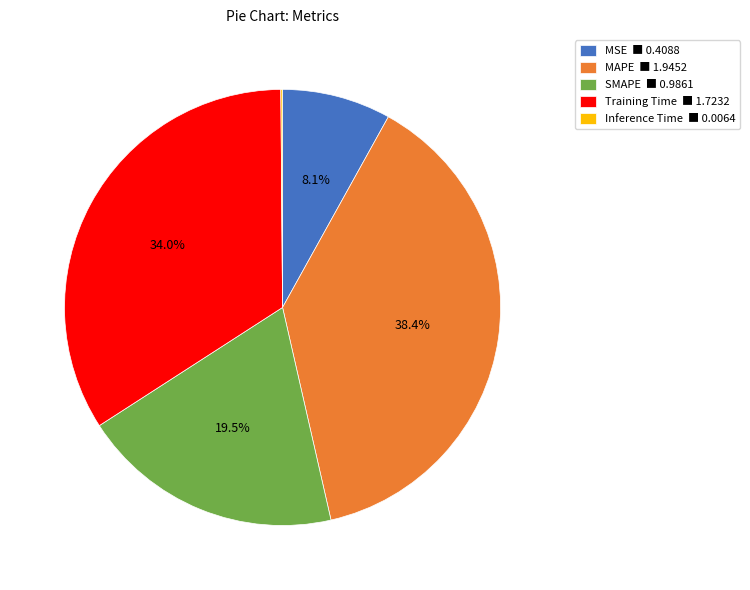

Combined, do SMAPE ■ 0.9861 and MAPE ■ 1.9452 account for over 50%?

Yes